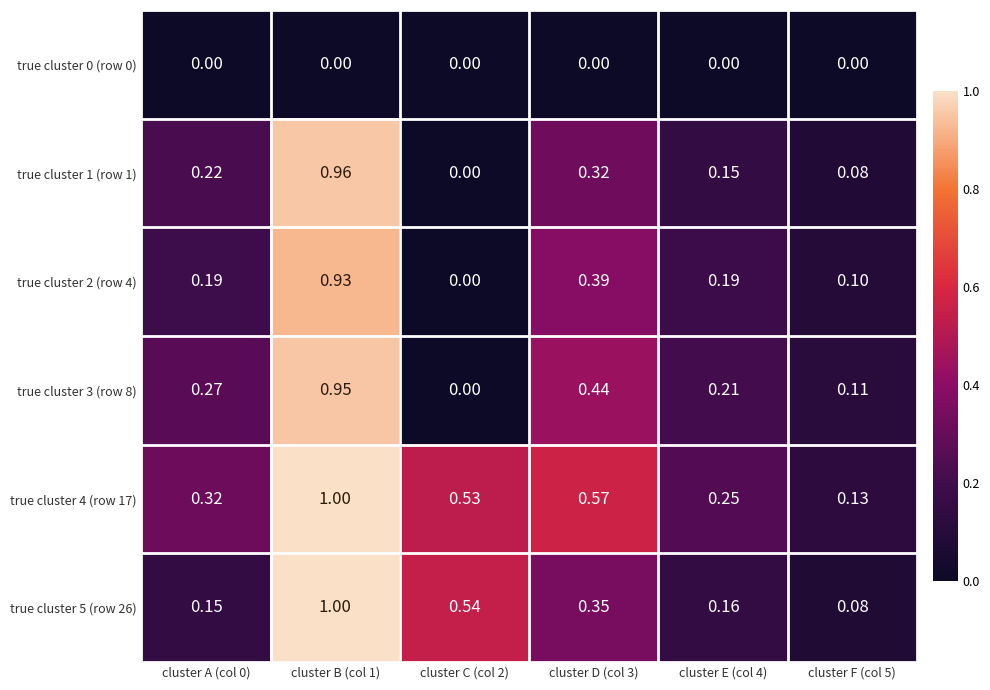

Reading left to right, extract all data points from this chart.

true cluster 0 (row 0): cluster A (col 0)=0.0	cluster B (col 1)=0.0	cluster C (col 2)=0.0	cluster D (col 3)=0.0	cluster E (col 4)=0.0	cluster F (col 5)=0.0
true cluster 1 (row 1): cluster A (col 0)=0.2	cluster B (col 1)=1.0	cluster C (col 2)=0.0	cluster D (col 3)=0.3	cluster E (col 4)=0.1	cluster F (col 5)=0.1
true cluster 2 (row 4): cluster A (col 0)=0.2	cluster B (col 1)=0.9	cluster C (col 2)=0.0	cluster D (col 3)=0.4	cluster E (col 4)=0.2	cluster F (col 5)=0.1
true cluster 3 (row 8): cluster A (col 0)=0.3	cluster B (col 1)=0.9	cluster C (col 2)=0.0	cluster D (col 3)=0.4	cluster E (col 4)=0.2	cluster F (col 5)=0.1
true cluster 4 (row 17): cluster A (col 0)=0.3	cluster B (col 1)=1.0	cluster C (col 2)=0.5	cluster D (col 3)=0.6	cluster E (col 4)=0.2	cluster F (col 5)=0.1
true cluster 5 (row 26): cluster A (col 0)=0.1	cluster B (col 1)=1.0	cluster C (col 2)=0.5	cluster D (col 3)=0.3	cluster E (col 4)=0.2	cluster F (col 5)=0.1